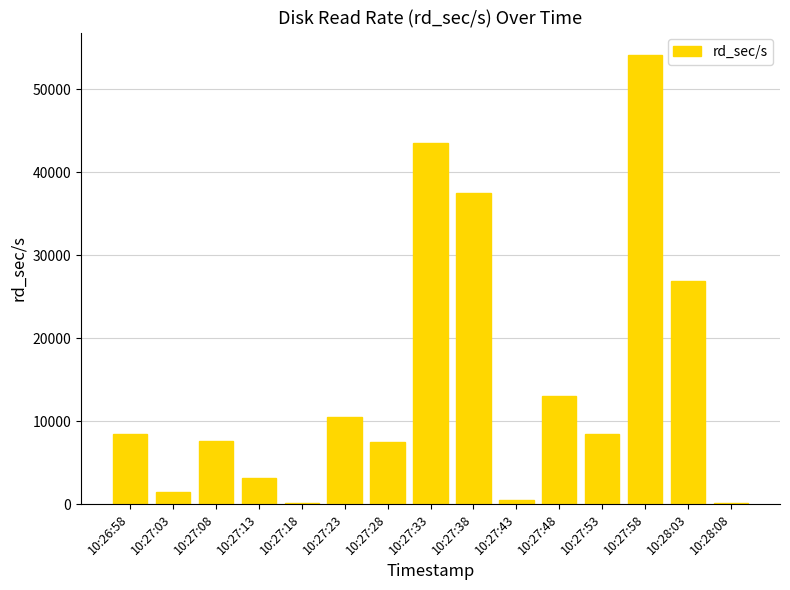

What is the average value?

14854.1